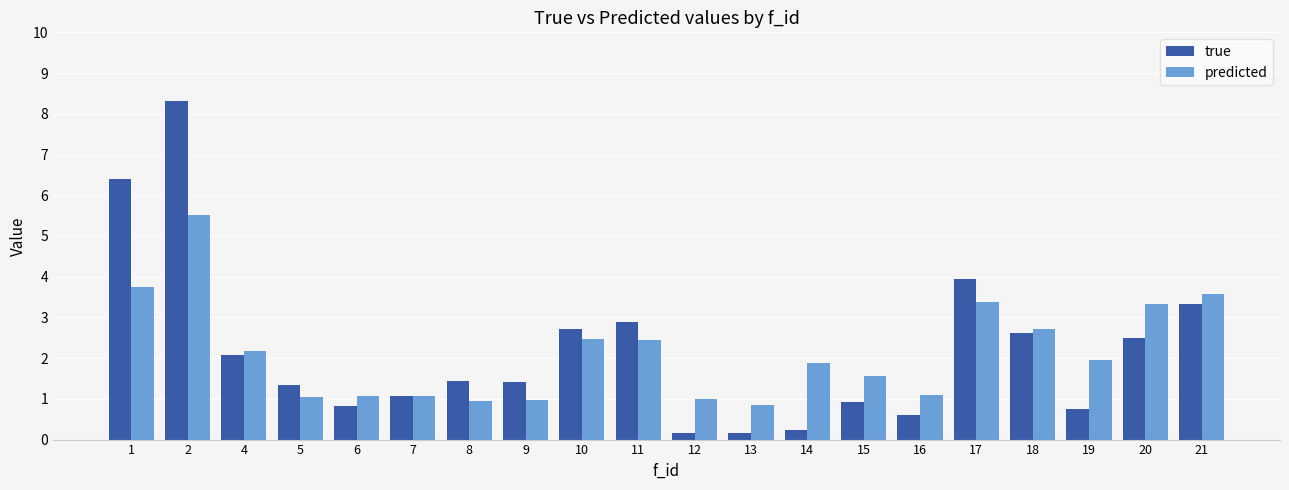

How many groups of bars are there?

20